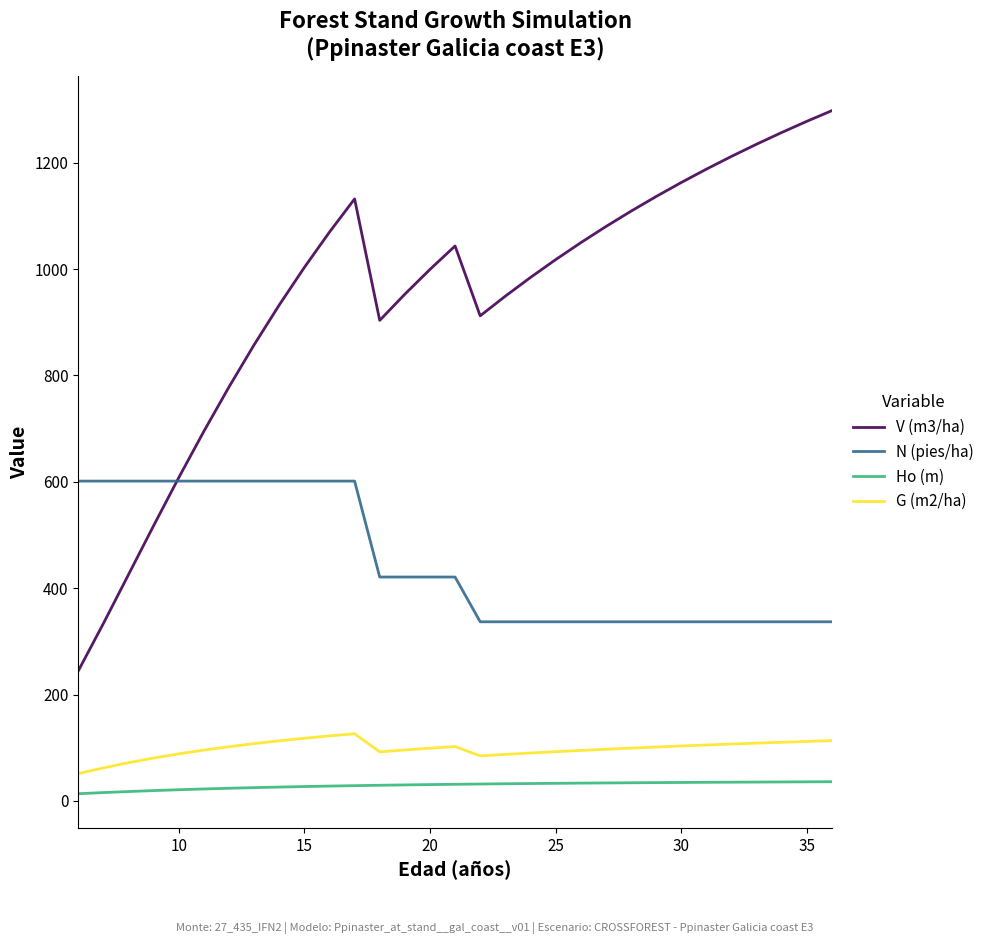

True or false: G (m2/ha) and V (m3/ha) intersect in this chart.

False